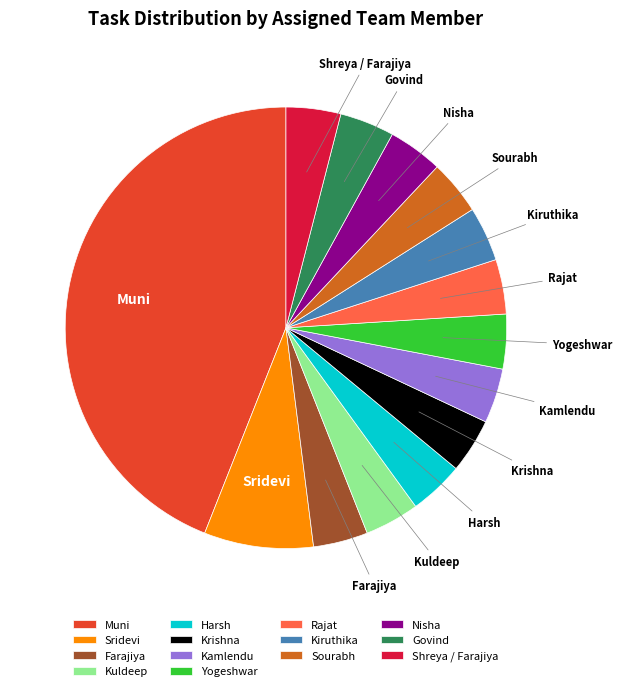

Which slice is the largest?

Muni